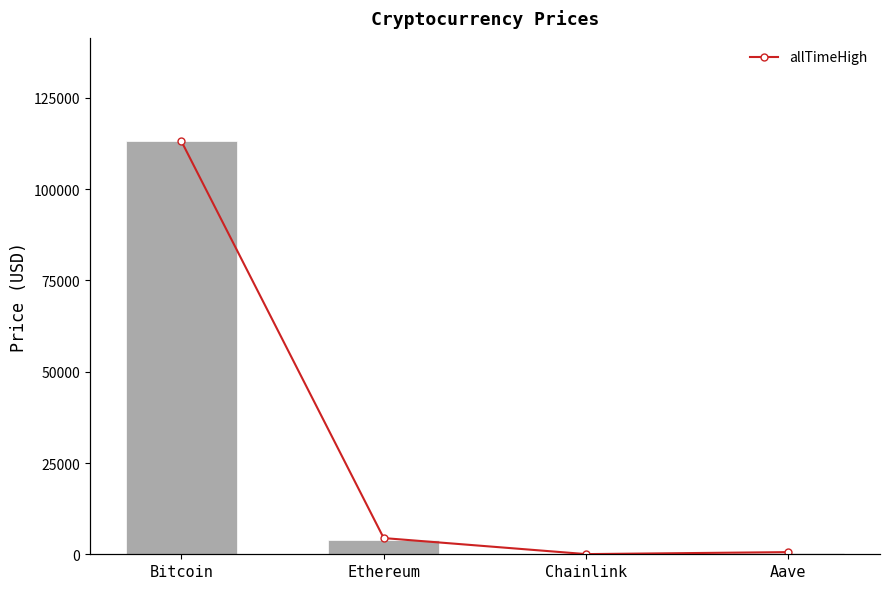

Between Ethereum and Chainlink, which is larger?

Ethereum